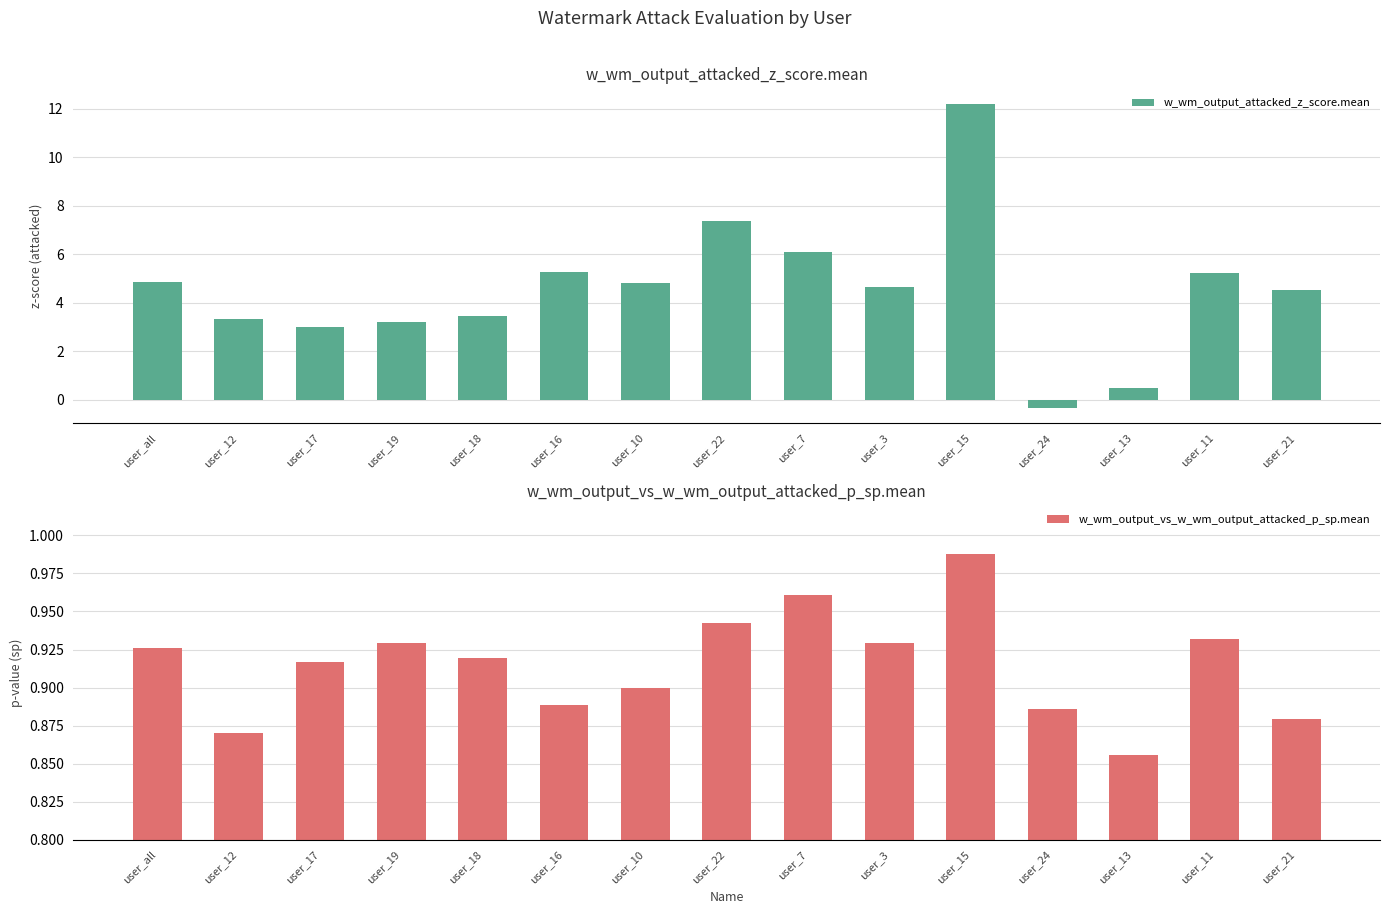

Reading left to right, transcribe all the data shown in this chart.

w_wm_output_attacked_z_score.mean: user_all=4.9	user_12=3.3	user_17=3.0	user_19=3.2	user_18=3.5	user_16=5.3	user_10=4.8	user_22=7.4	user_7=6.1	user_3=4.6	user_15=12.2	user_24=-0.3	user_13=0.5	user_11=5.2	user_21=4.5
w_wm_output_vs_w_wm_output_attacked_p_sp.mean: user_all=0.9	user_12=0.9	user_17=0.9	user_19=0.9	user_18=0.9	user_16=0.9	user_10=0.9	user_22=0.9	user_7=1.0	user_3=0.9	user_15=1.0	user_24=0.9	user_13=0.9	user_11=0.9	user_21=0.9